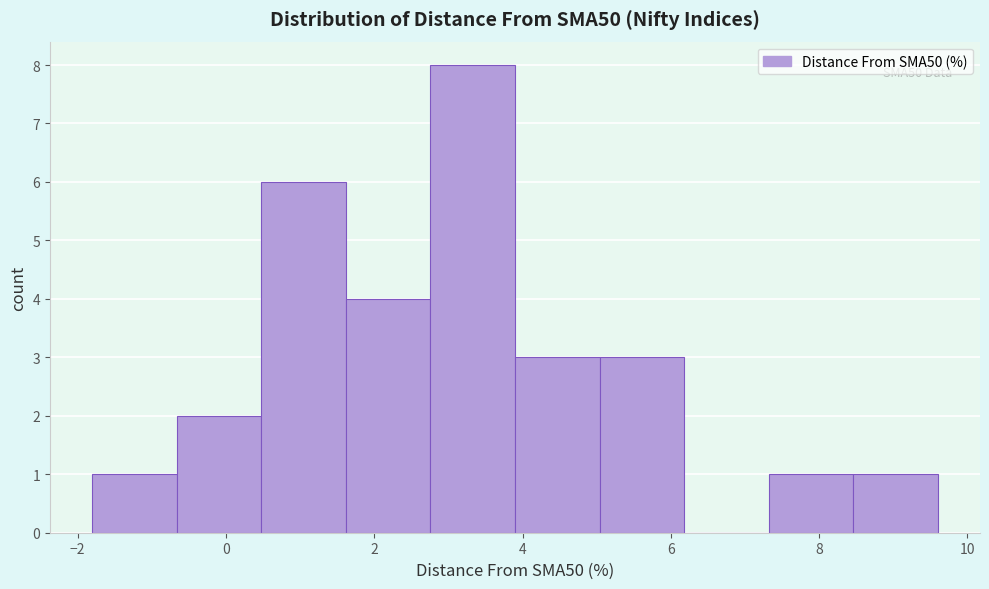

Which range on the x-axis has the tallest bar?

2.8 to 3.8